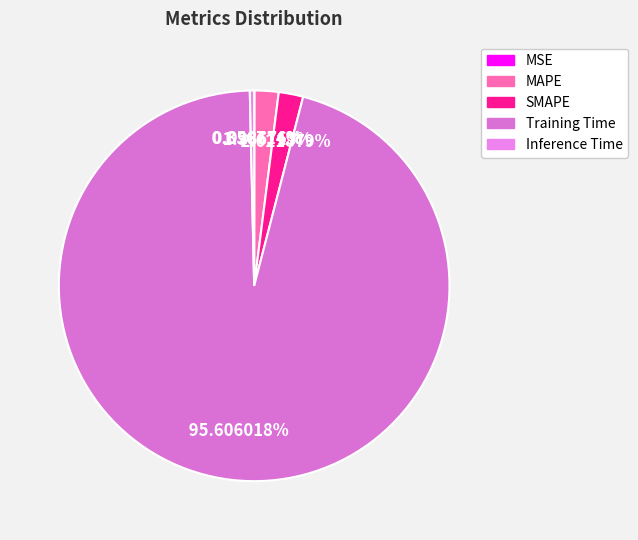

To the nearest percent, what is the average slice percentage?

20%